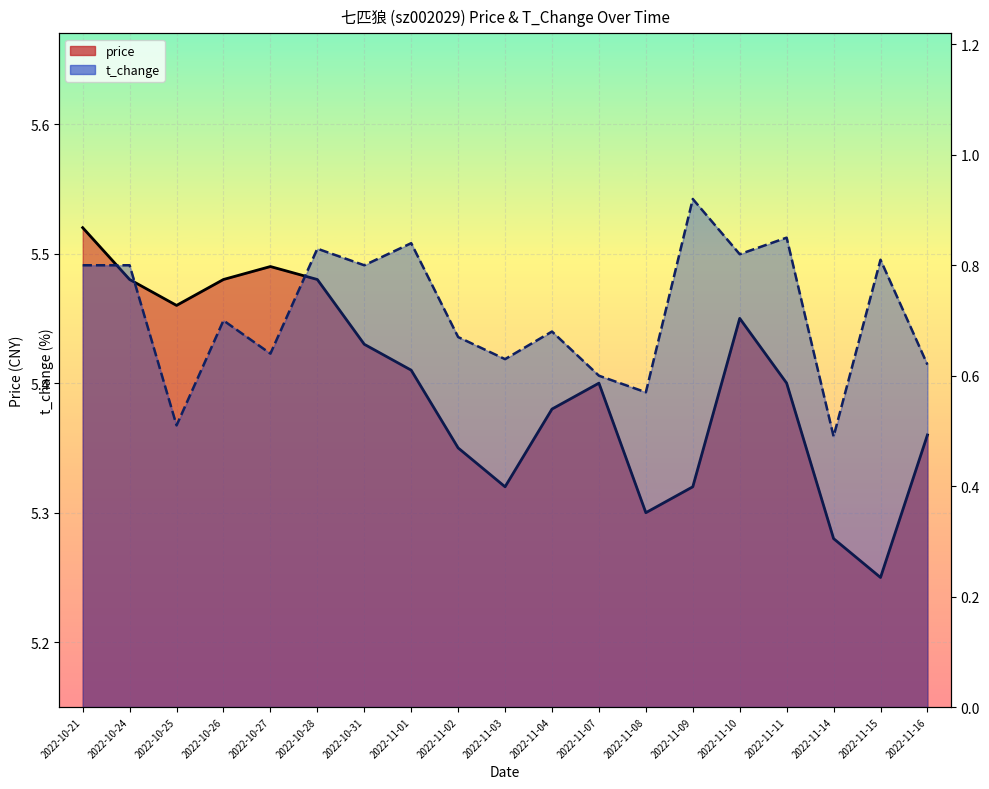

What is the minimum value for price?

5.2